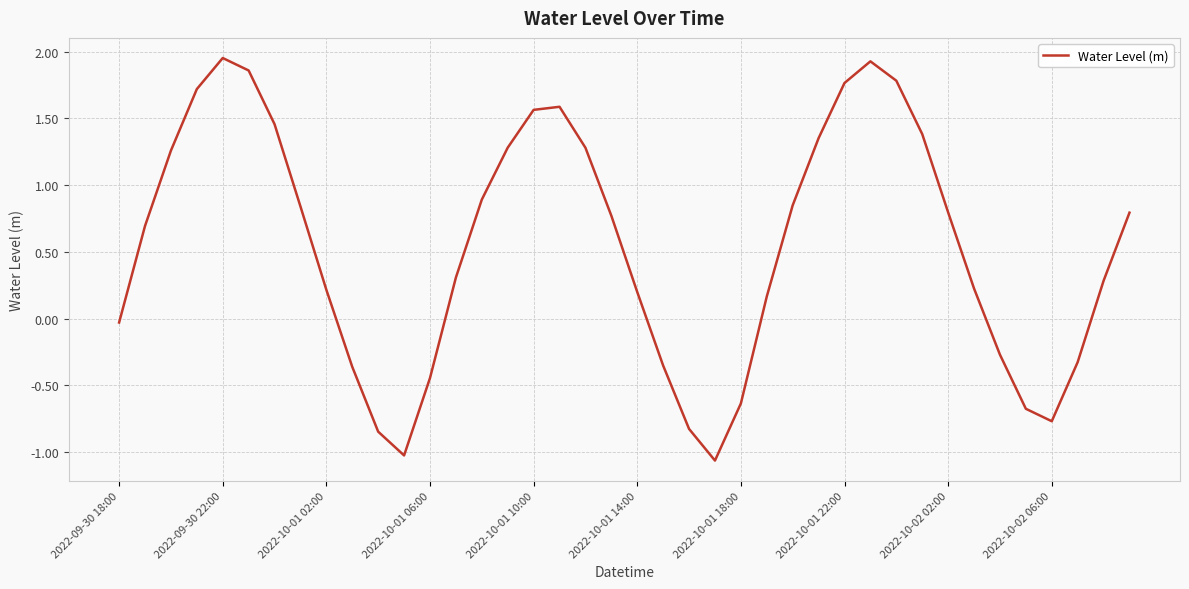

What is the difference between the maximum and minimum values?

3.0